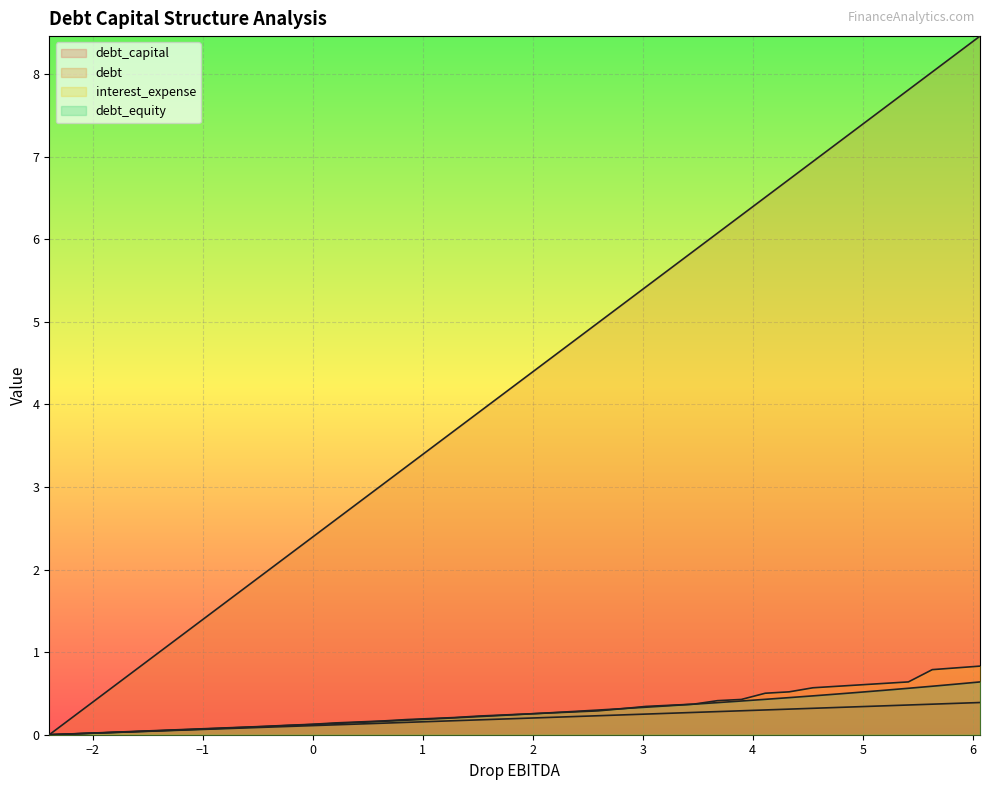

Reading left to right, extract all data points from this chart.

debt_capital: 0.0	0.0	0.0	0.0	0.0	0.1	0.1	0.1	0.1	0.1	0.1	0.1	0.1	0.1	0.1	0.1	0.2	0.2	0.2	0.2	0.2	0.2	0.2	0.2	0.2	0.2	0.3	0.3	0.3	0.3	0.3	0.3	0.3	0.3	0.3	0.3	0.4	0.4	0.4	0.4
debt: 0.0	0.2	0.4	0.7	0.9	1.1	1.3	1.5	1.7	2.0	2.2	2.4	2.6	2.8	3.0	3.3	3.5	3.7	3.9	4.1	4.3	4.6	4.8	5.0	5.2	5.4	5.6	5.9	6.1	6.3	6.5	6.7	6.9	7.2	7.4	7.6	7.8	8.0	8.2	8.5
interest_expense: 0.0	0.0	0.0	0.0	0.0	0.1	0.1	0.1	0.1	0.1	0.1	0.1	0.1	0.2	0.2	0.2	0.2	0.2	0.2	0.2	0.3	0.3	0.3	0.3	0.3	0.3	0.4	0.4	0.4	0.4	0.5	0.5	0.6	0.6	0.6	0.6	0.6	0.8	0.8	0.8
debt_equity: 0.0	0.0	0.0	0.0	0.0	0.1	0.1	0.1	0.1	0.1	0.1	0.1	0.1	0.1	0.2	0.2	0.2	0.2	0.2	0.2	0.2	0.3	0.3	0.3	0.3	0.3	0.4	0.4	0.4	0.4	0.4	0.4	0.5	0.5	0.5	0.5	0.6	0.6	0.6	0.6